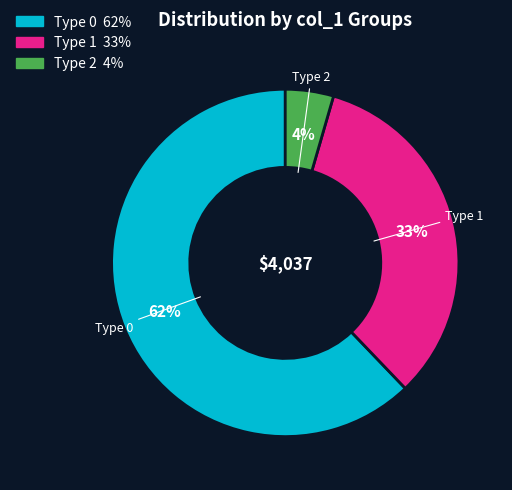

To the nearest percent, what is the average slice percentage?

33%